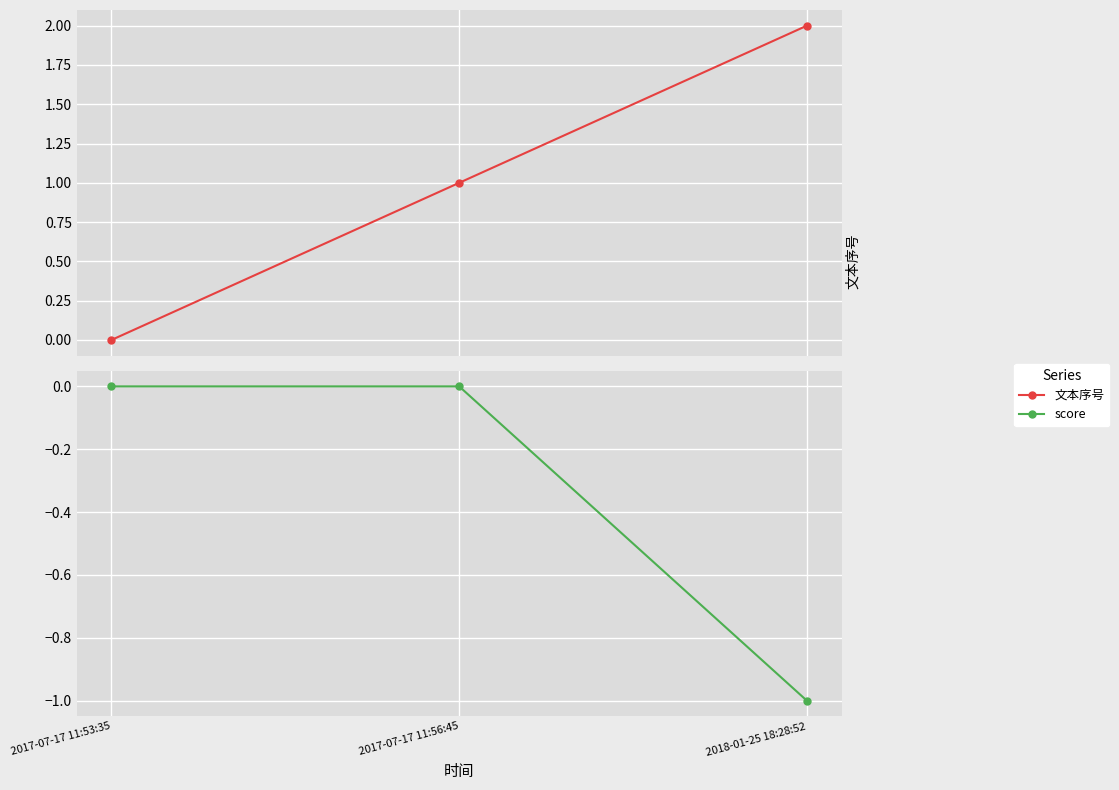

Which has a higher value, 2018-01-25 18:28:52 or 2017-07-17 11:53:35?

2018-01-25 18:28:52